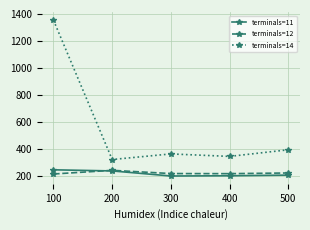

Which series has the largest range (max minus min)?

terminals=14